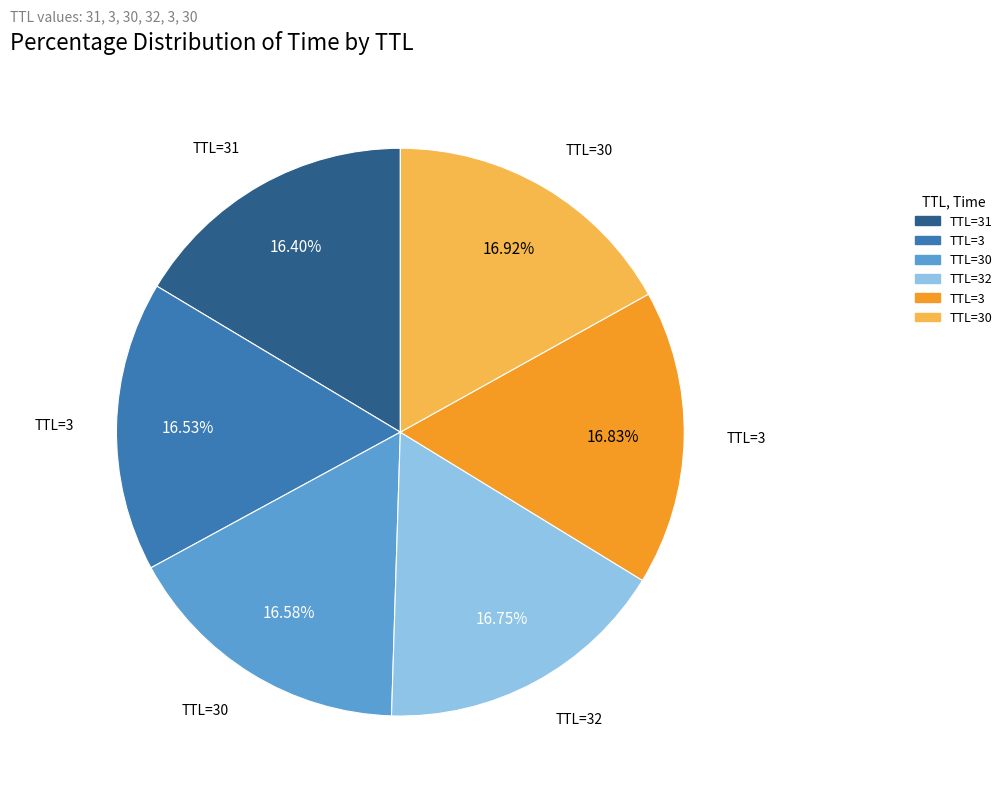

Is there a majority slice in this chart?

No